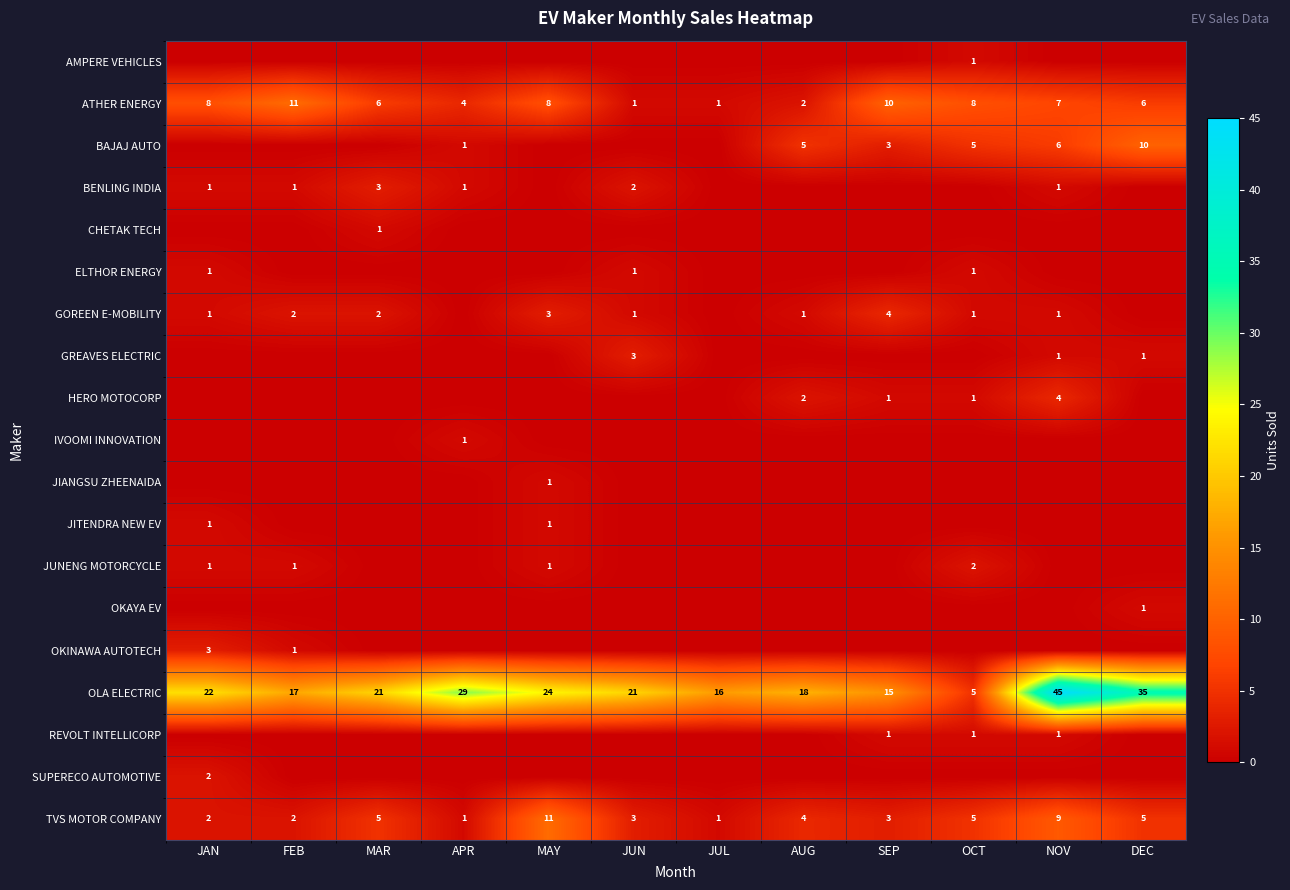

What is the average value of the TVS MOTOR COMPANY series?

4